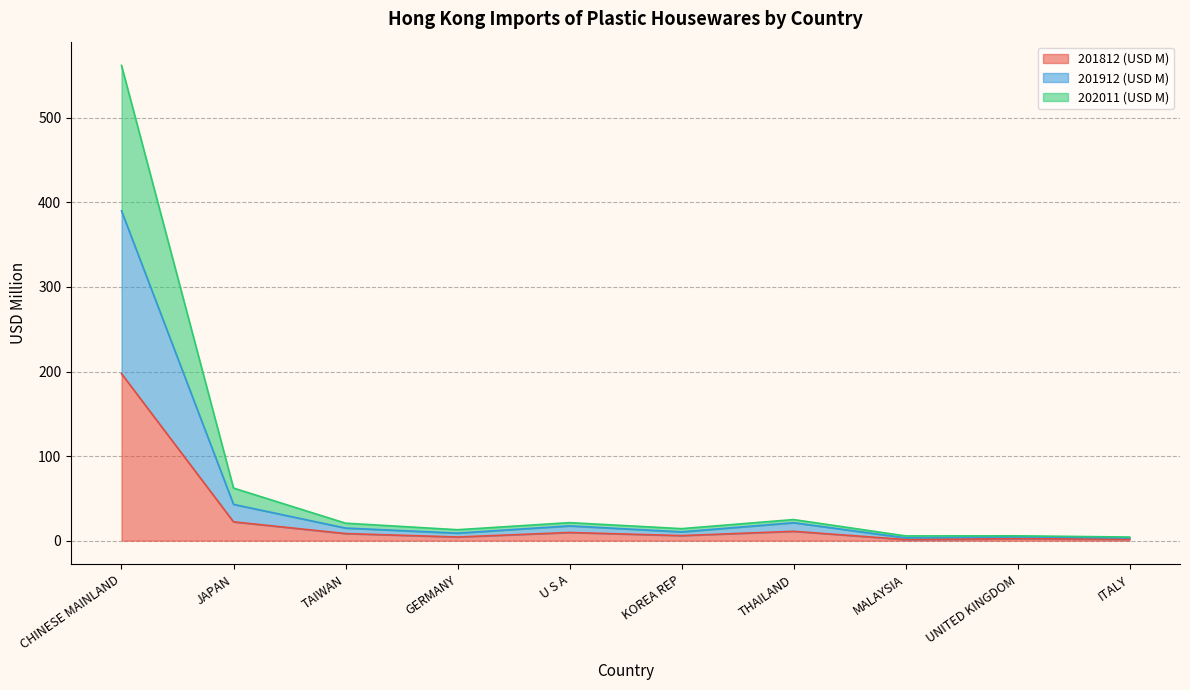

Count the number of categories in the chart.

10